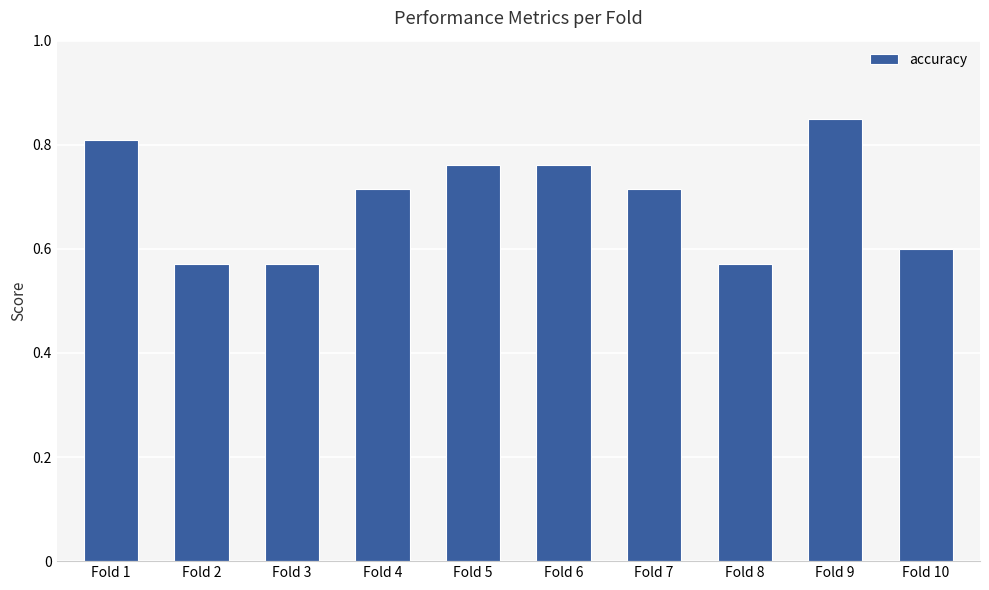

The chart shows a value of 0.9 at Fold 8. True or false?

False